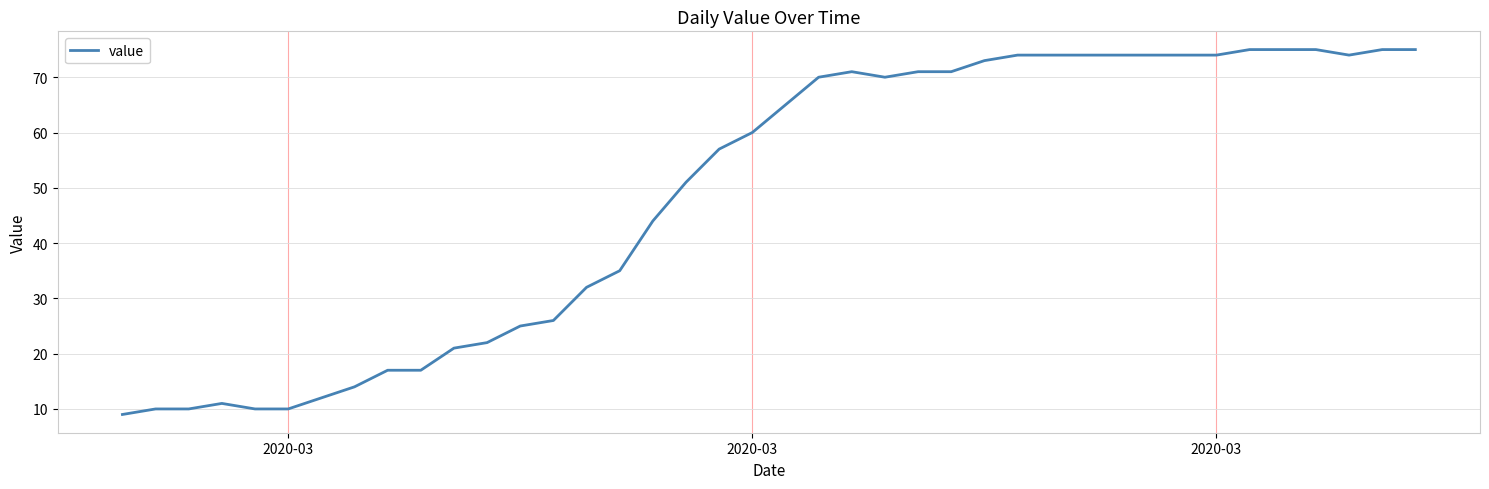

What is the minimum value shown in the chart?

9